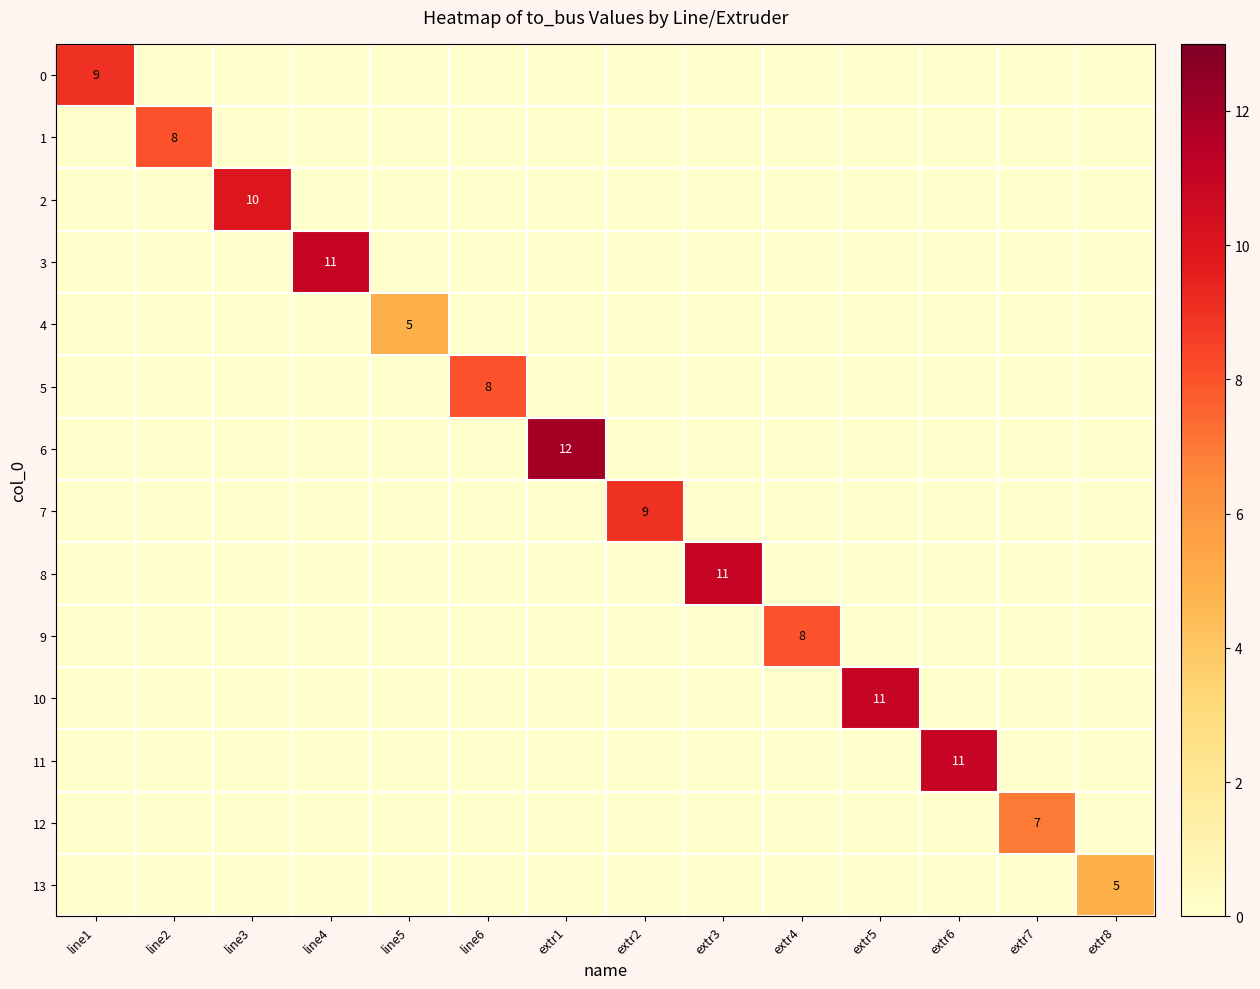

What is the difference between the highest and lowest values at line6?

8